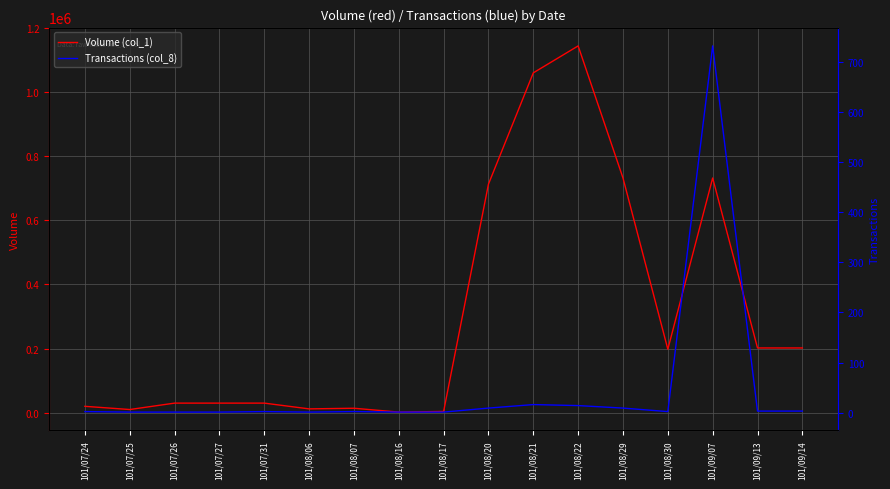

The Transactions (col_8) series shows 1 at 101/07/27. True or false?

True